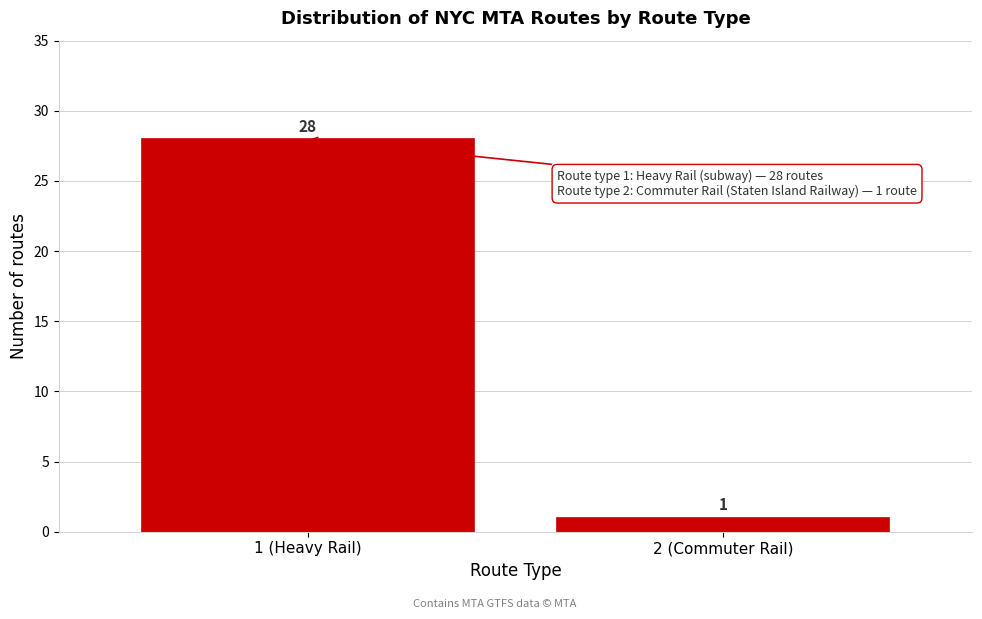

Reading left to right, list all the values displayed in this chart.

1 (Heavy Rail)=28	2 (Commuter Rail)=1